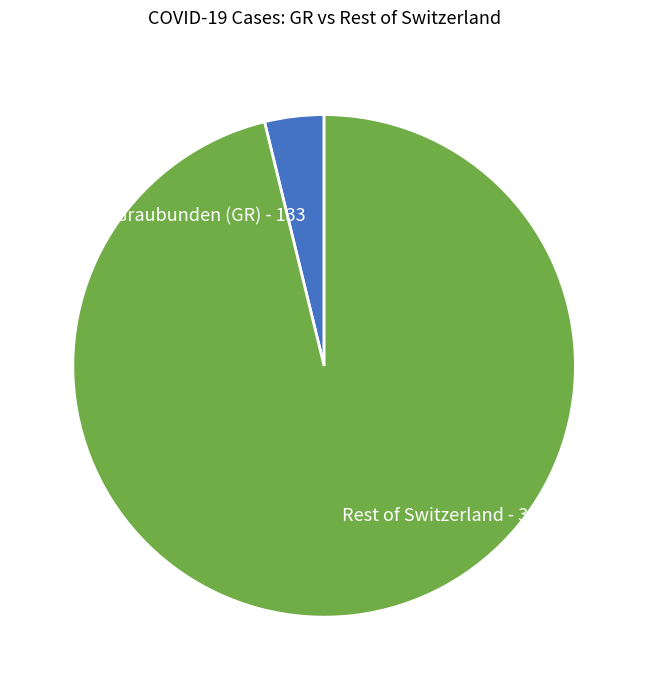

How many slices are in this pie chart?

2